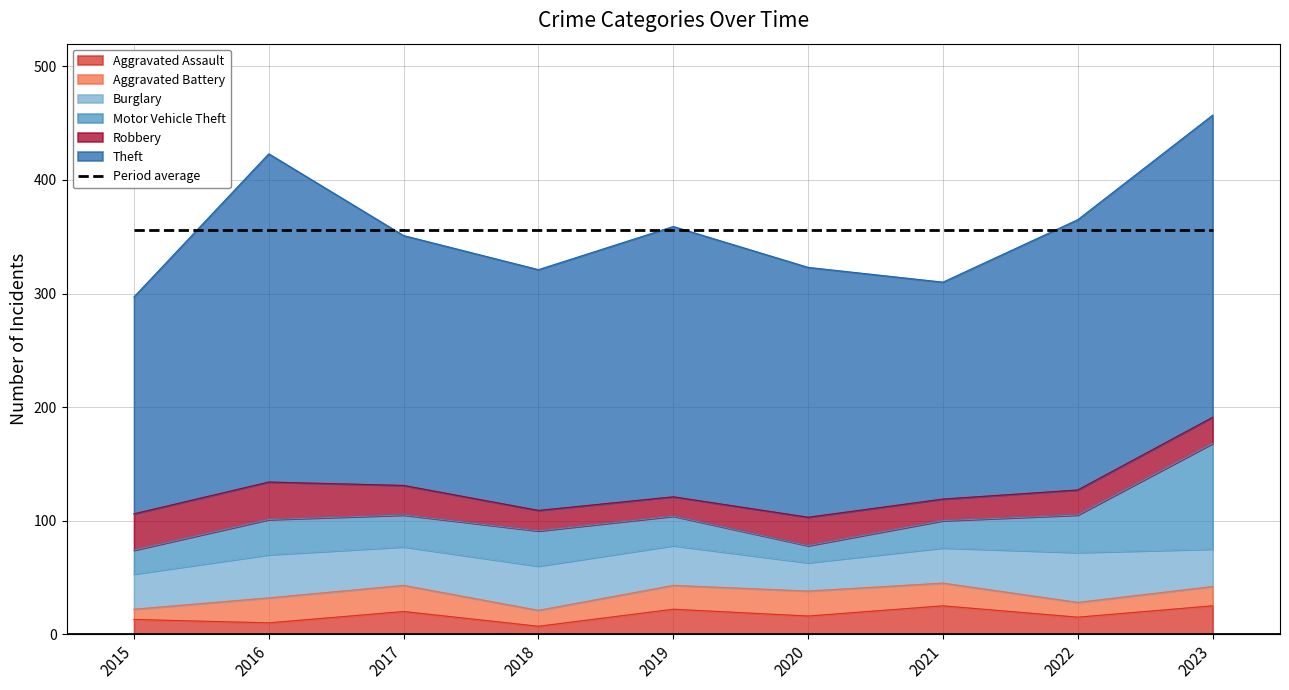

List the series in order of their peak value, lowest first.

Aggravated Battery, Aggravated Assault, Robbery, Burglary, Motor Vehicle Theft, Theft